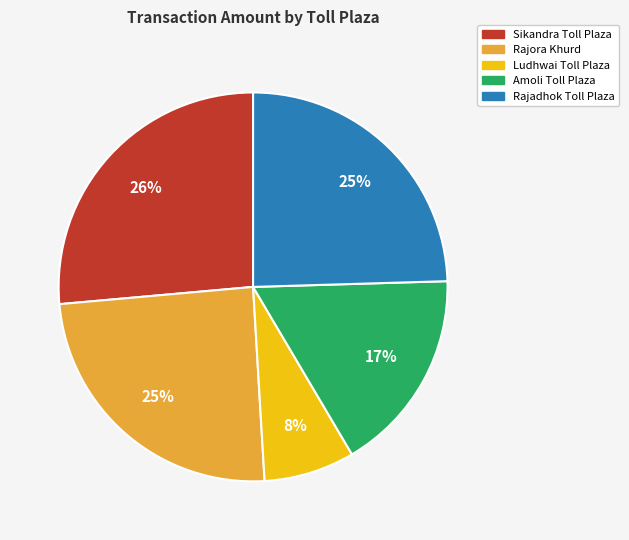

What percentage is the Rajora Khurd slice, to the nearest percent?

25%